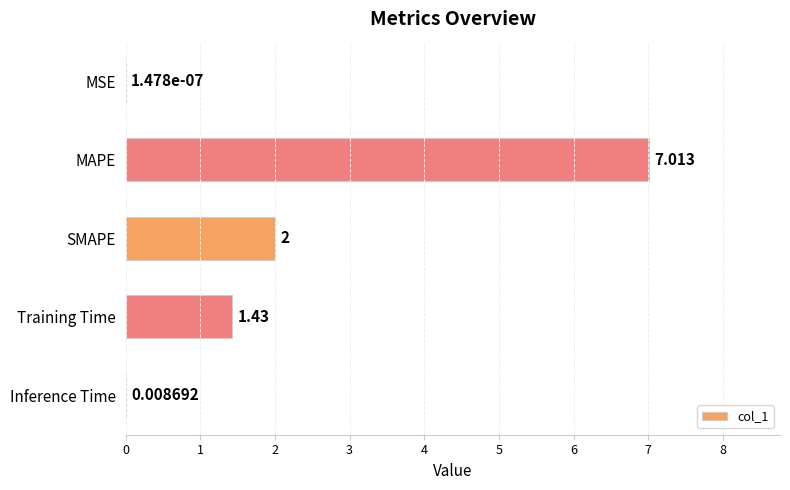

At which category does the chart reach its peak across all series?

MAPE